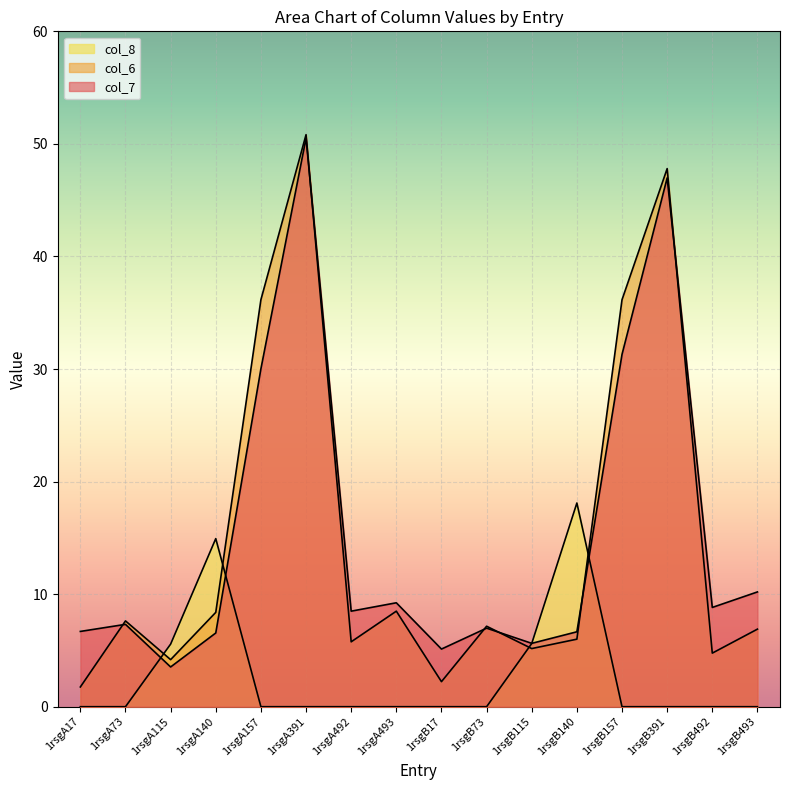

What are all the series names shown in the legend?

col_7, col_6, col_8